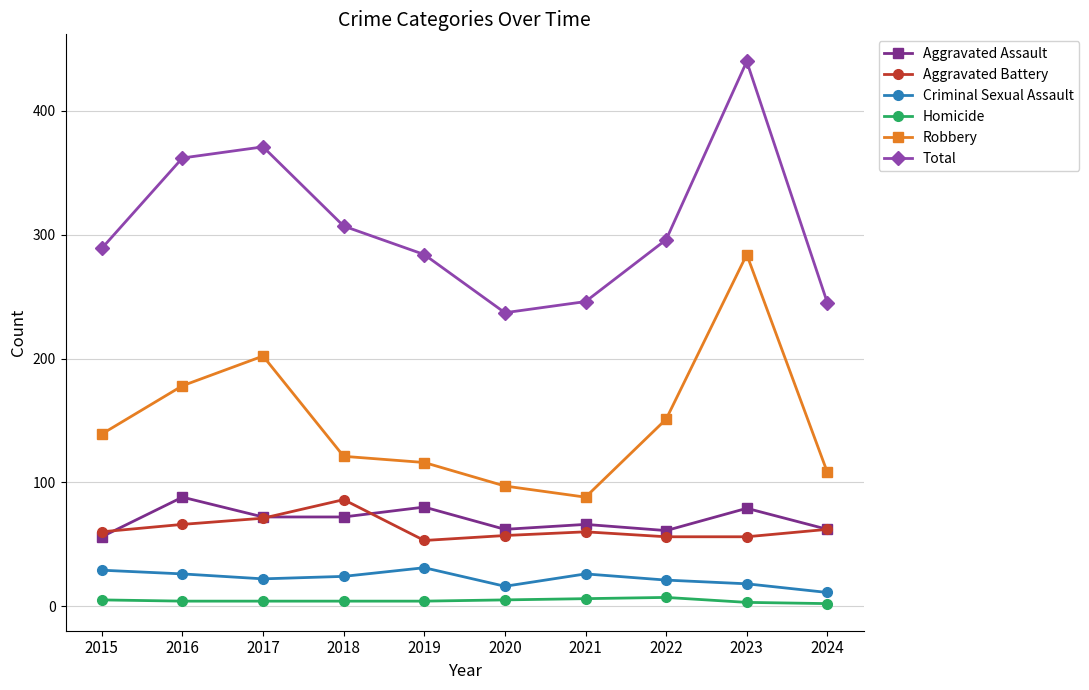

True or false: Homicide and Total cross at least once.

False